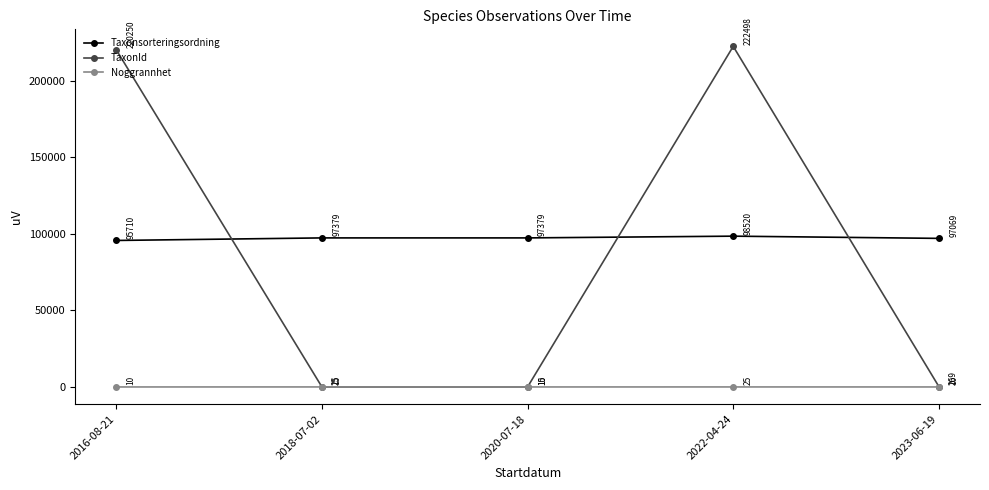

How many lines are shown in the chart?

3